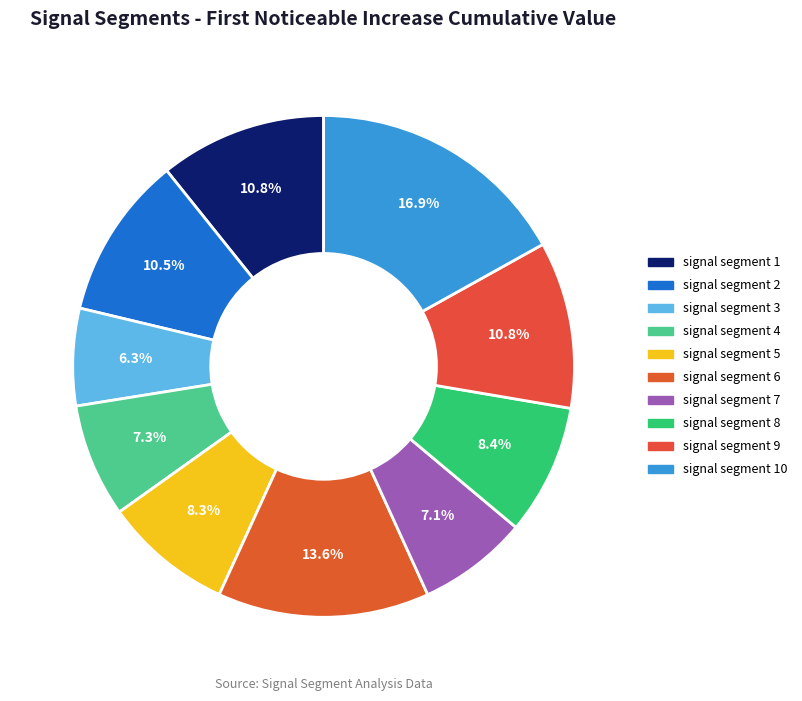

Rank the categories by value from highest to lowest.

signal segment 10, signal segment 6, signal segment 9, signal segment 1, signal segment 2, signal segment 8, signal segment 5, signal segment 4, signal segment 7, signal segment 3